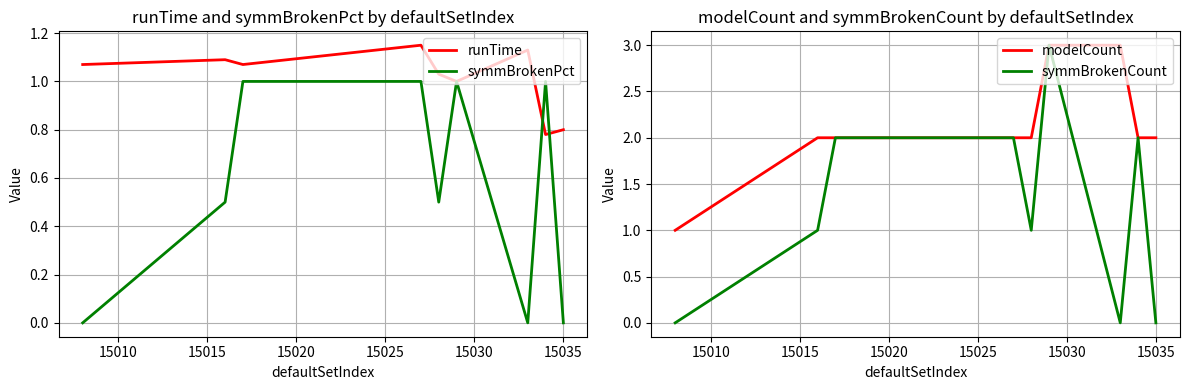

What is the highest value of the symmBrokenCount series?

3